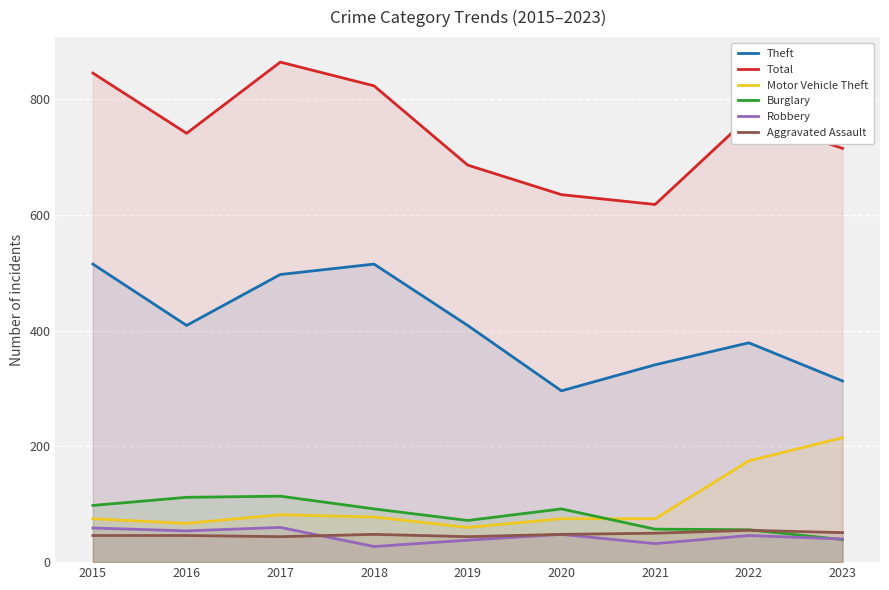

Where is the first local minimum for Total?

2016